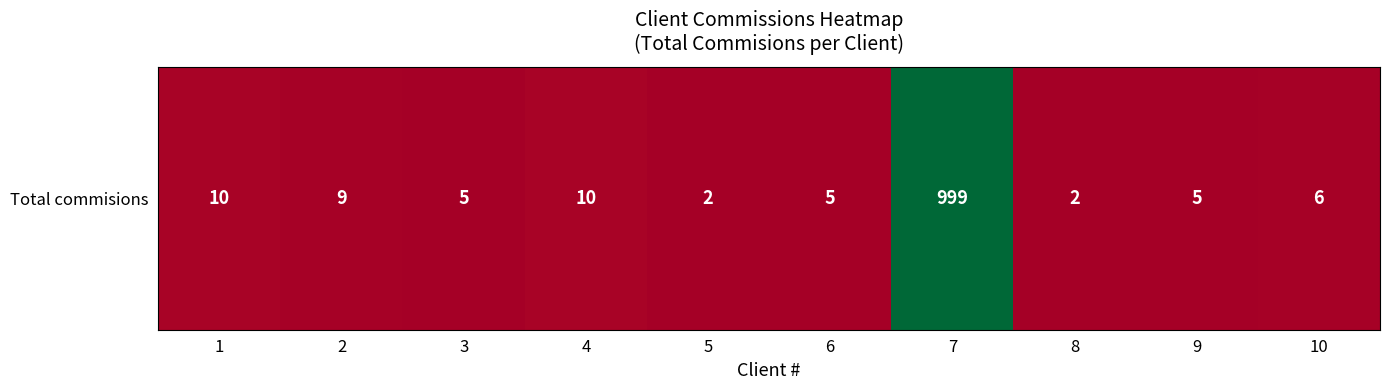

What is the average value?

105